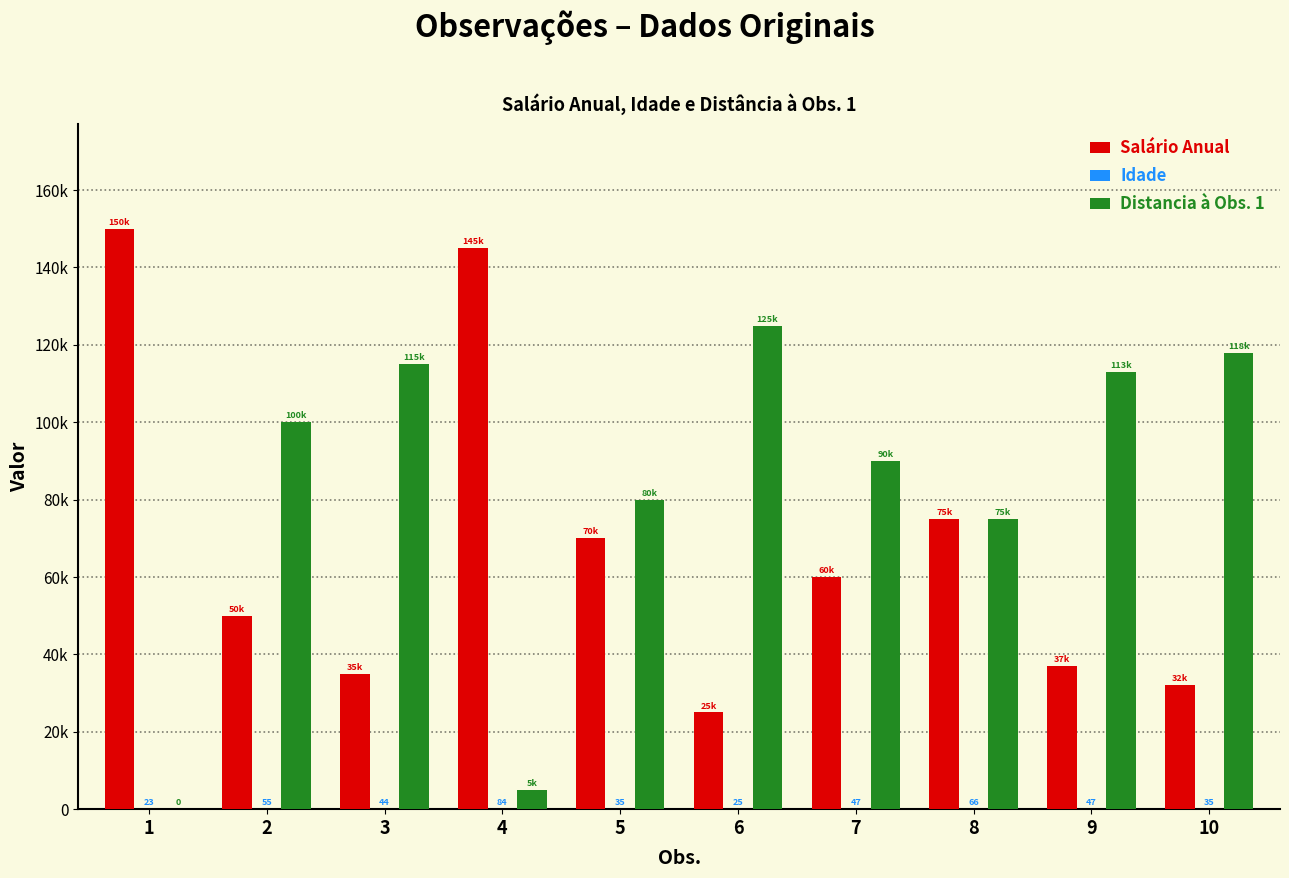

Where is Salário Anual nearest to the value 87500?

8